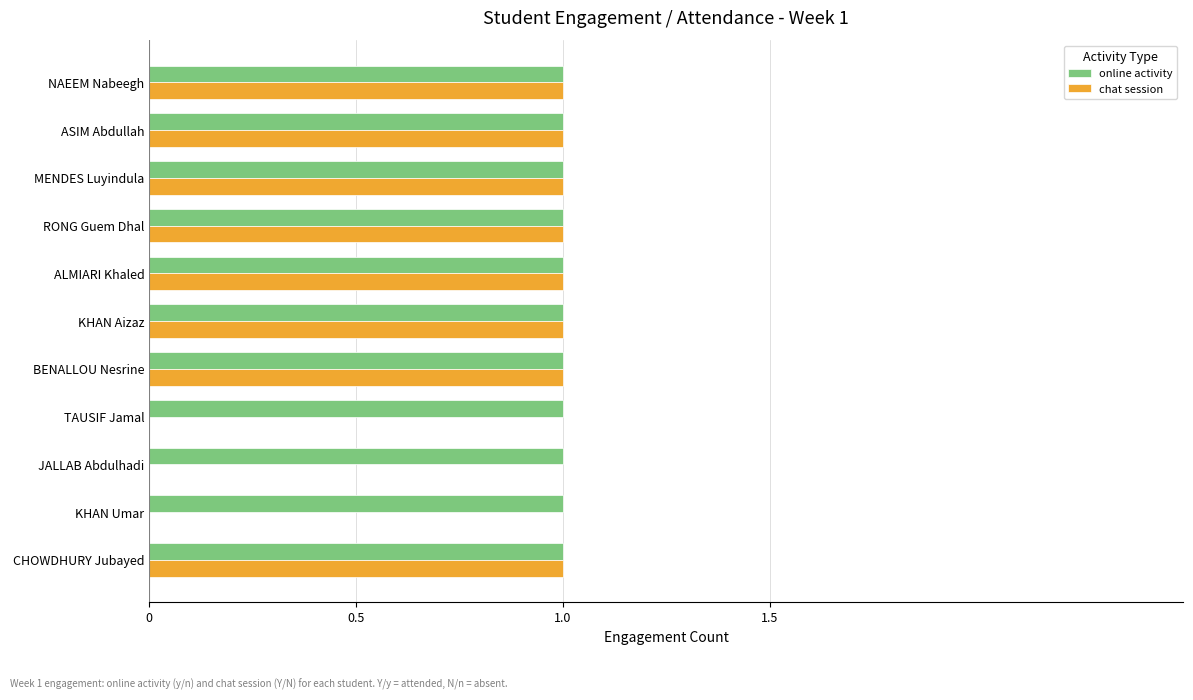

Which series has the largest total across all categories?

online activity